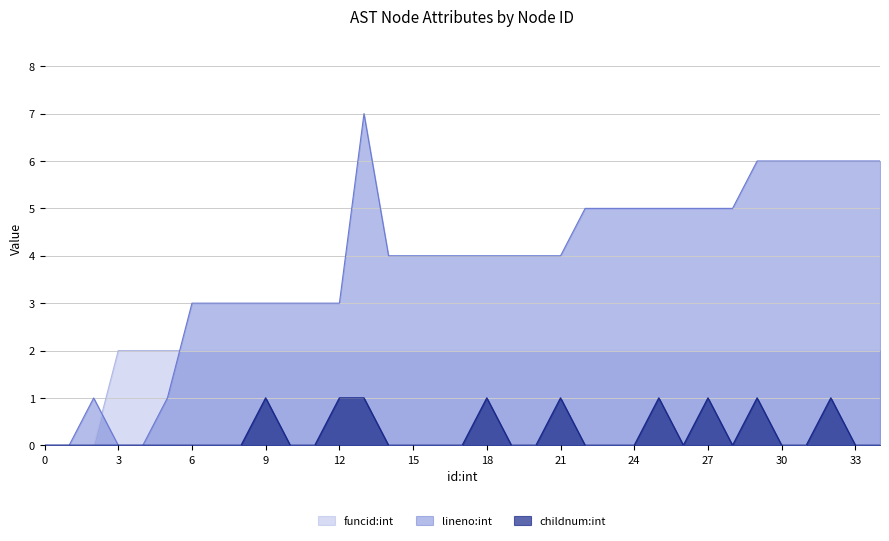

Where is lineno:int nearest to the value 3?

6